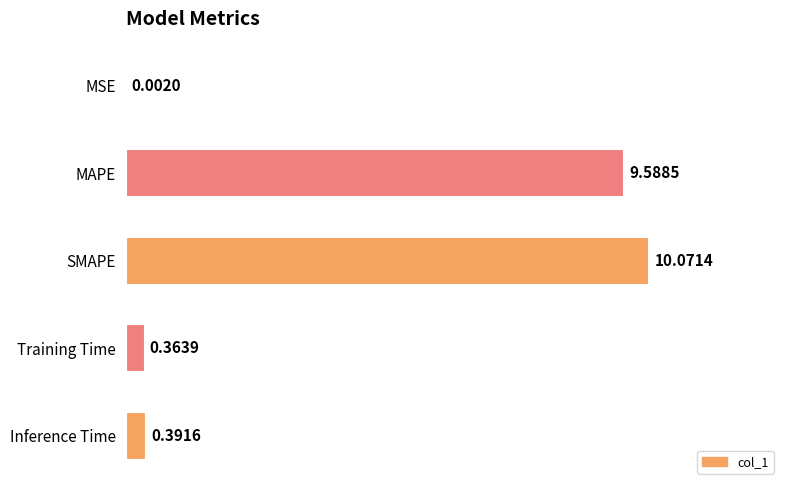

What is the greatest value displayed?

10.1